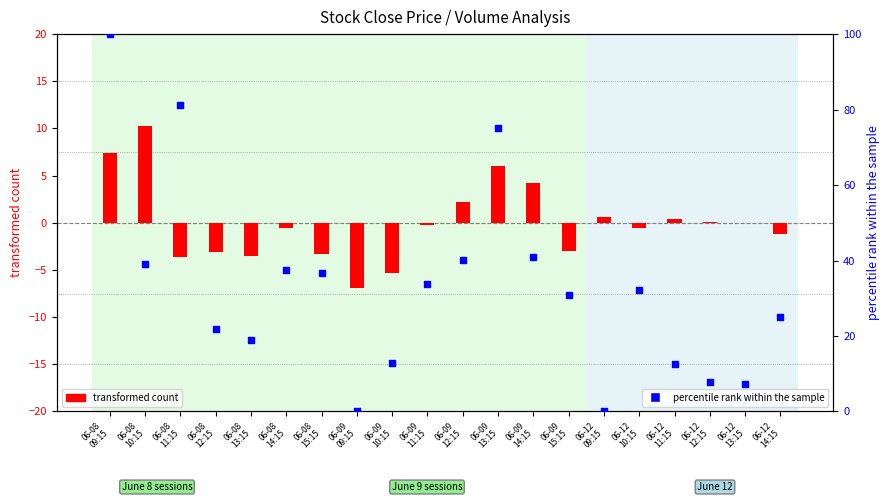

What are all the series names shown in the legend?

transformed count, percentile rank within the sample